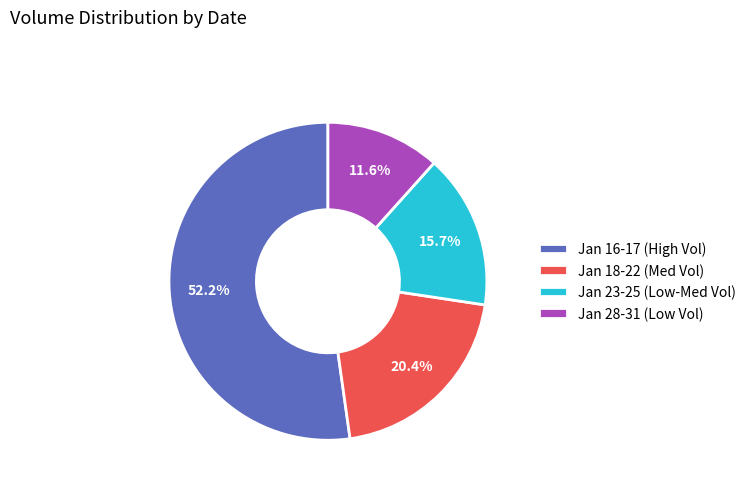

How many slices are in this pie chart?

4